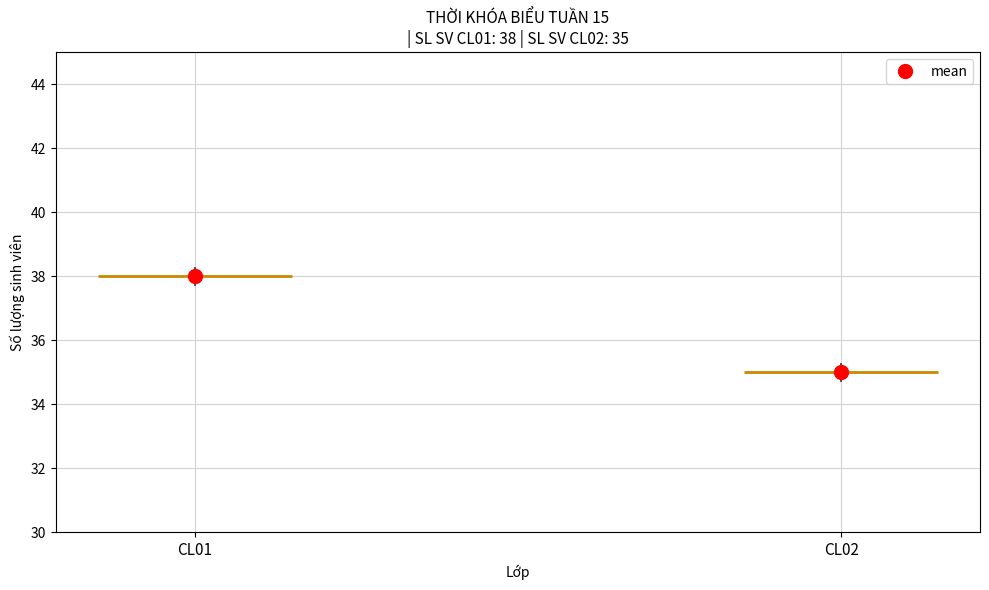

What is the average value?

36